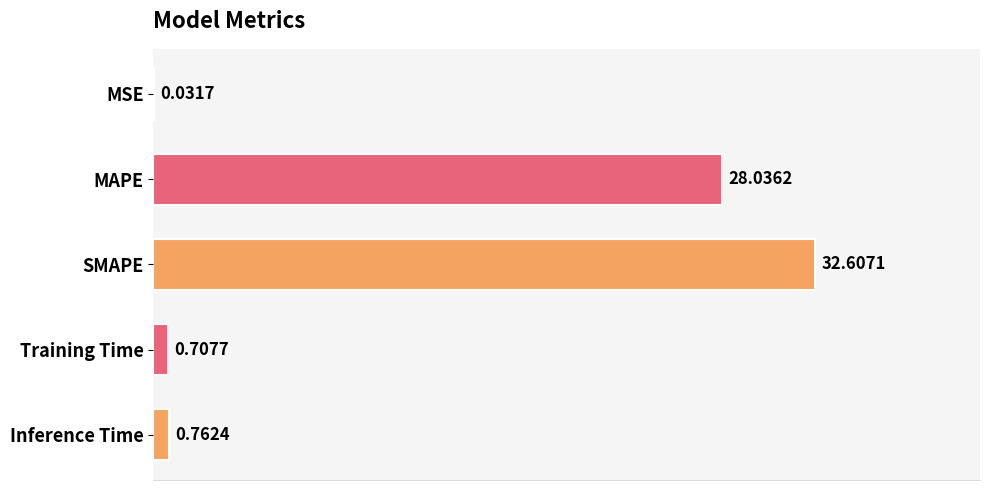

Which category has the highest value across all series?

SMAPE